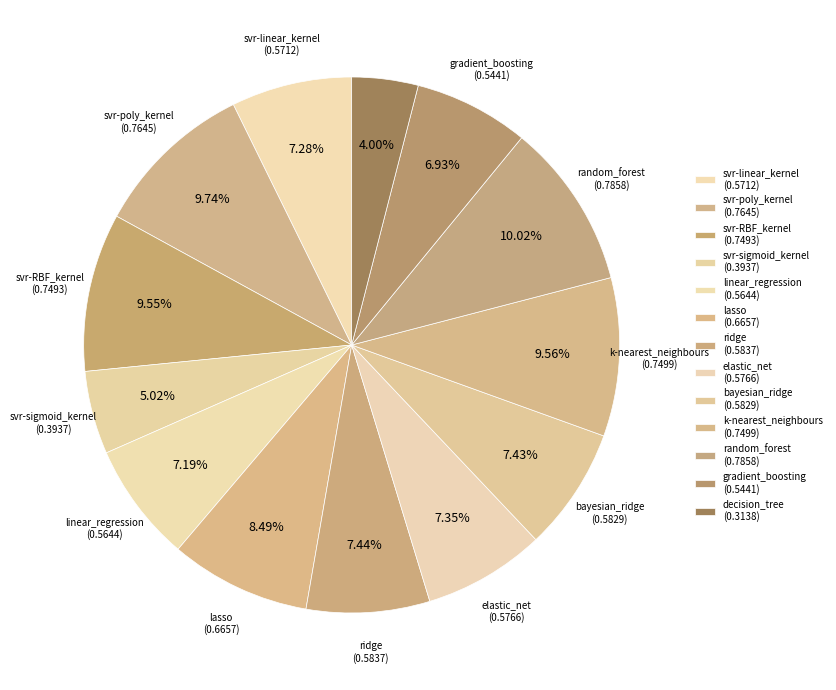

Which category has the biggest portion of the pie?

random_forest